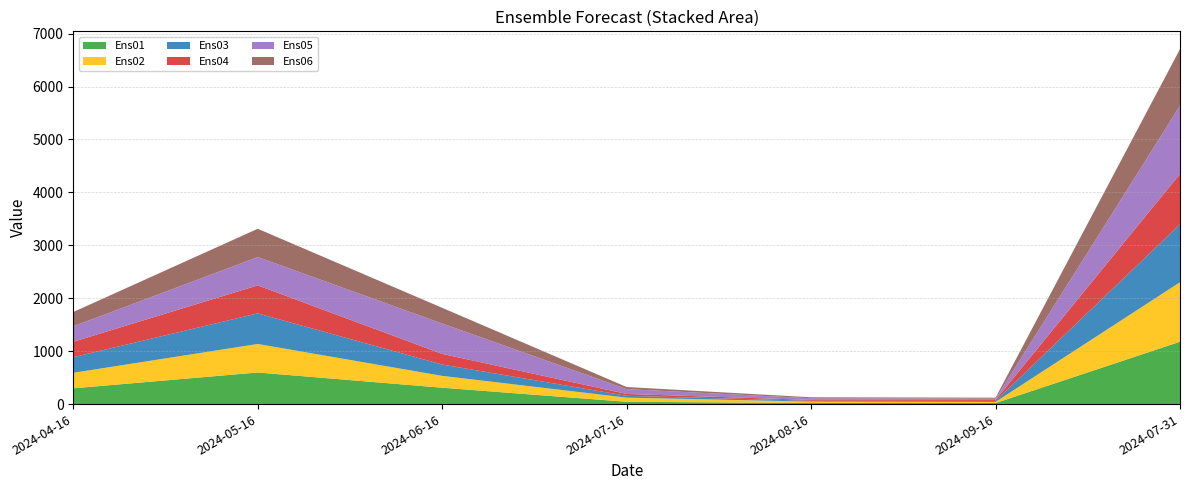

Reading right to left, what are all the values shown in this chart?

Ens01: 1178.1	20.0	20.3	43.4	309.4	597.0	297.9
Ens02: 1124.3	21.0	26.6	78.2	224.0	538.7	293.5
Ens03: 1093.5	18.5	16.0	35.0	213.9	578.1	294.4
Ens04: 953.2	19.0	16.0	35.0	201.2	529.1	292.1
Ens05: 1287.5	23.4	31.4	91.3	574.5	534.9	292.0
Ens06: 1070.6	19.0	18.5	39.5	295.7	534.5	269.7